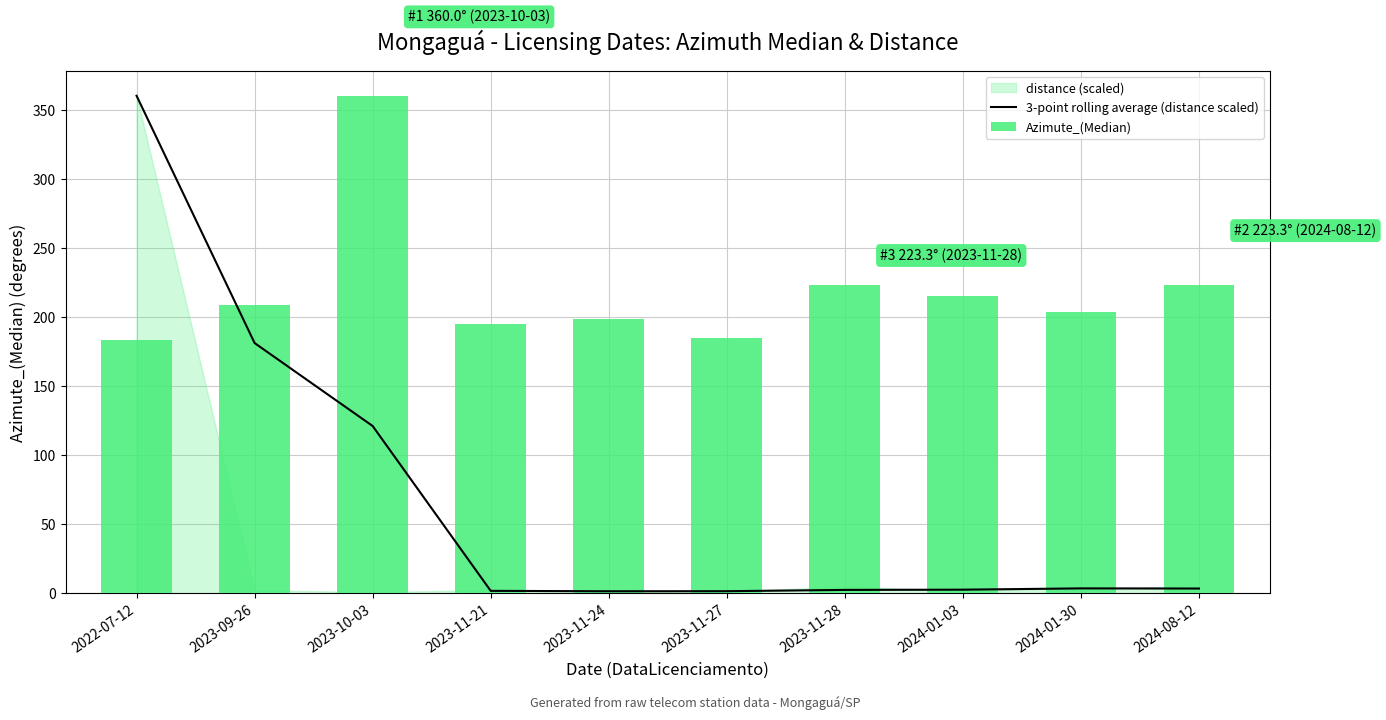

Reading left to right, extract all data points from this chart.

3-point rolling average (distance scaled): 360.0	181.1	121.1	1.8	1.5	1.5	2.5	2.6	3.6	3.5
Azimute_(Median): 183.3	208.3	360.0	195.0	198.3	185.0	223.3	215.0	203.3	223.3